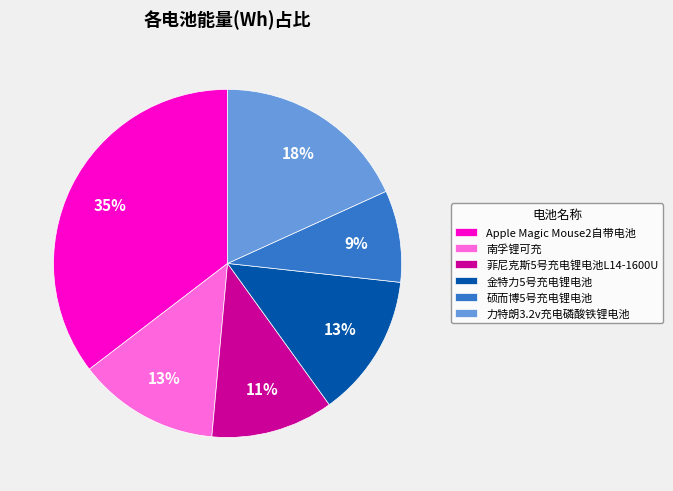

Which slice is the largest?

Apple Magic Mouse2自带电池